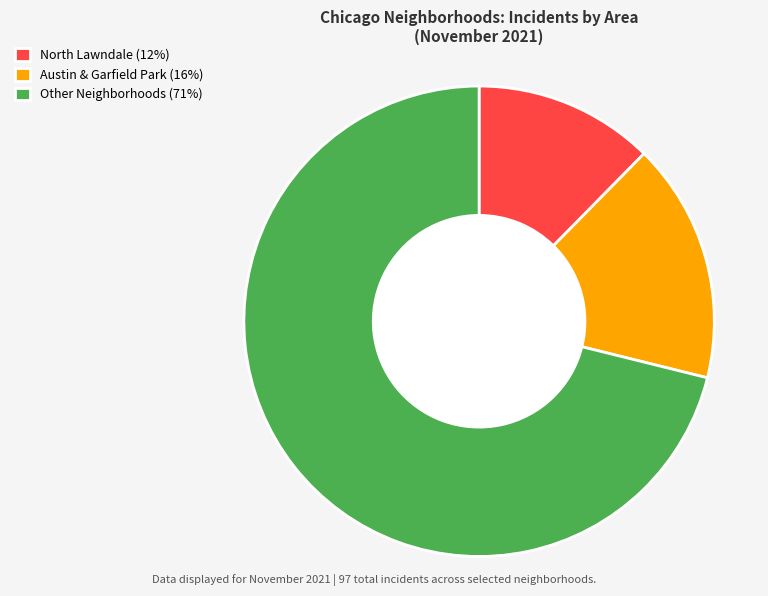

Combined, do Austin & Garfield Park (16%) and North Lawndale (12%) account for over 50%?

No